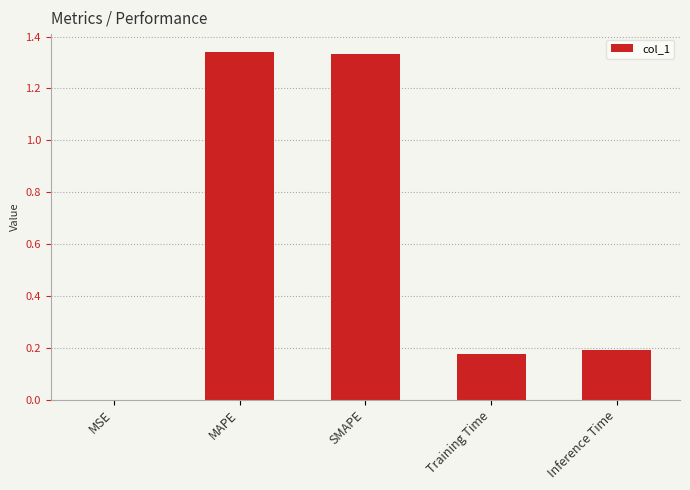

What is the change in value from MAPE to Inference Time?

-1.2